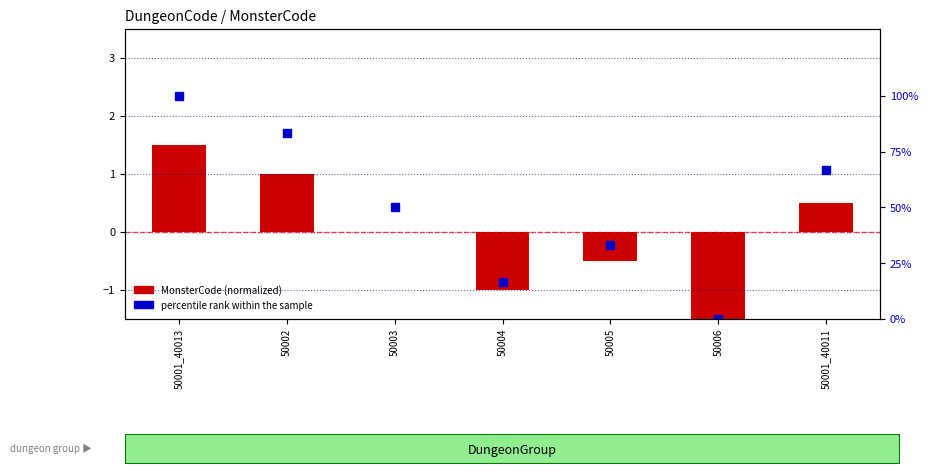

What are all the series names shown in the legend?

MonsterCode (normalized), percentile rank within the sample